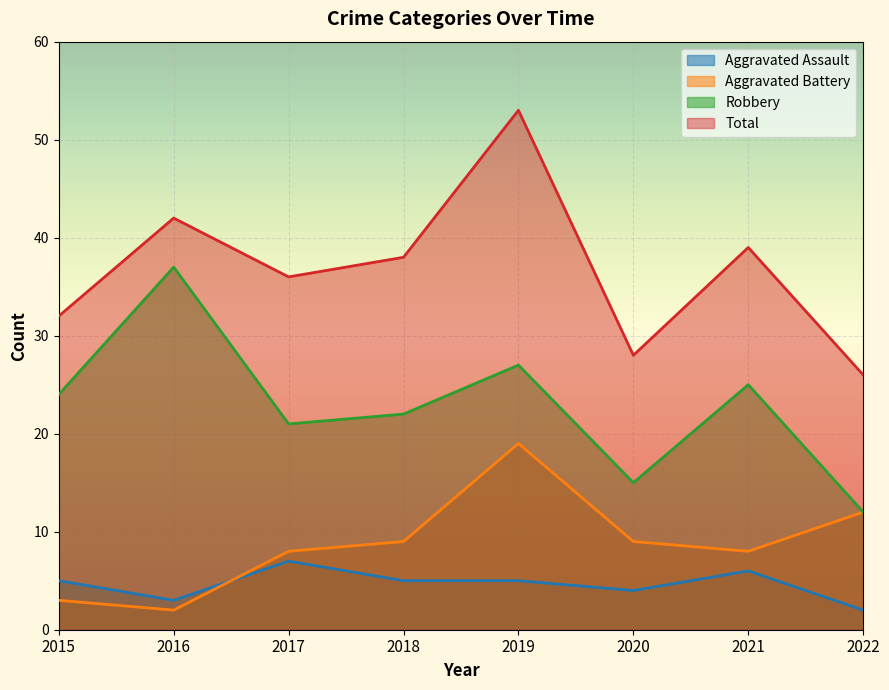

What is the difference between the maximum and second lowest values in the Total series?

25